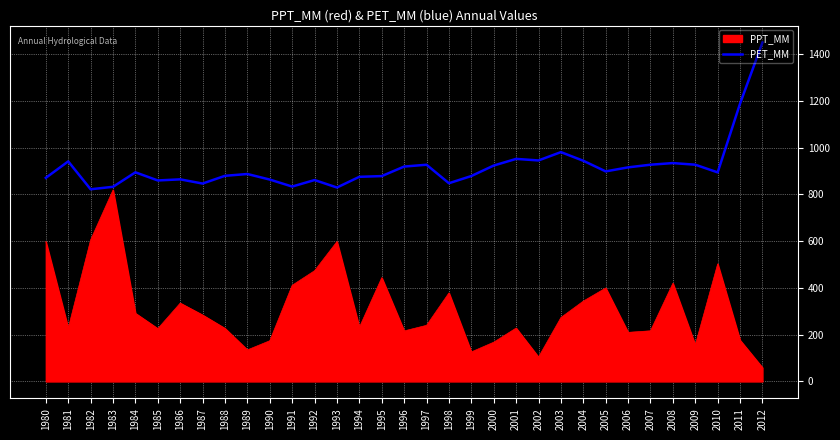

Rank the series by their maximum value, from highest to lowest.

PET_MM, PPT_MM